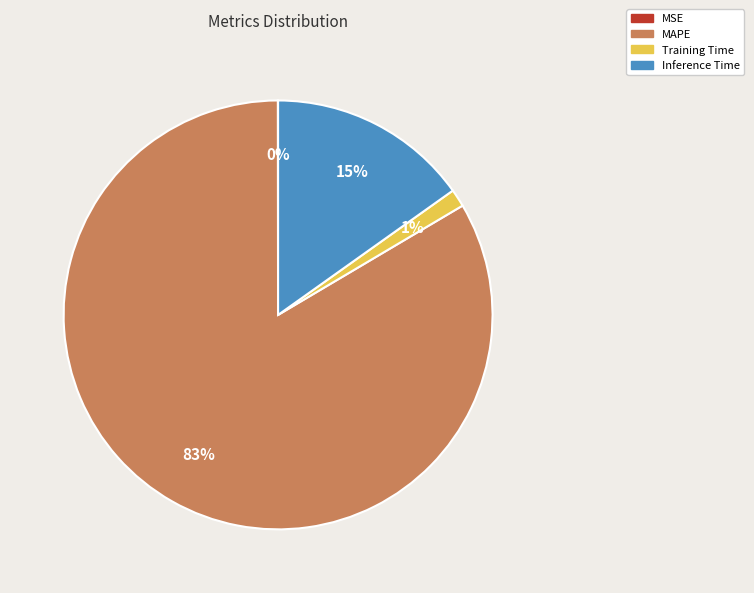

To the nearest percent, what portion does Inference Time represent?

15%